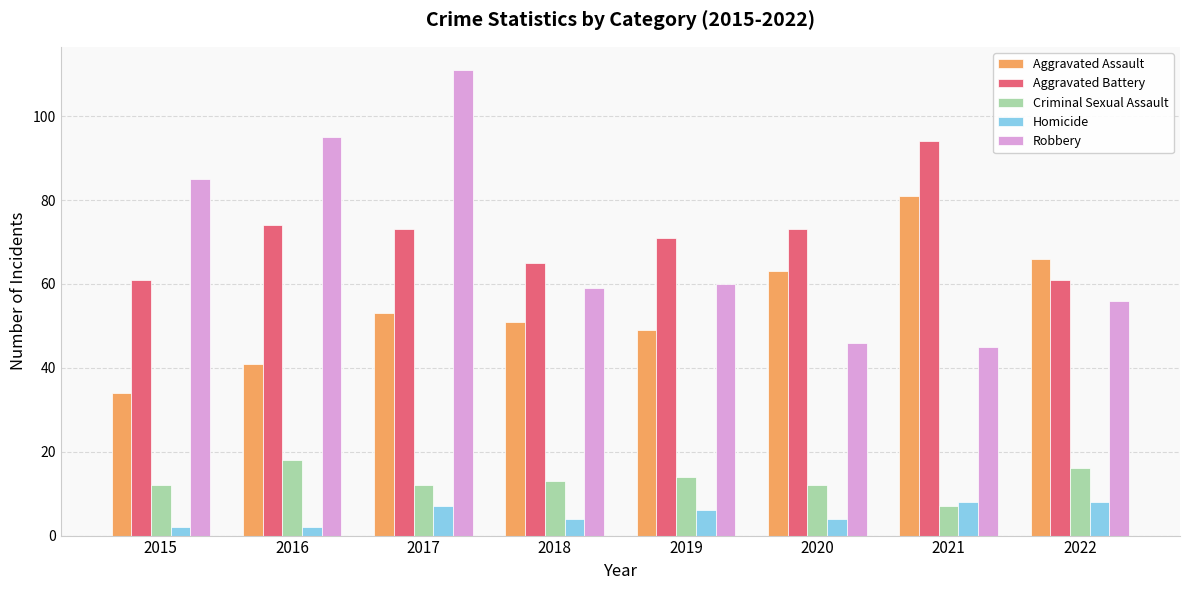

The Aggravated Battery series shows 73 at 2017. True or false?

True